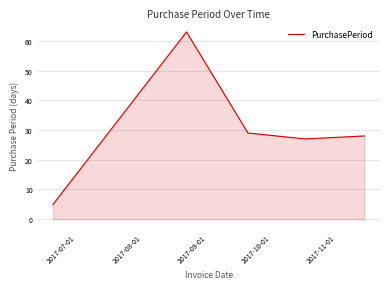

What is the sum of all values?

152